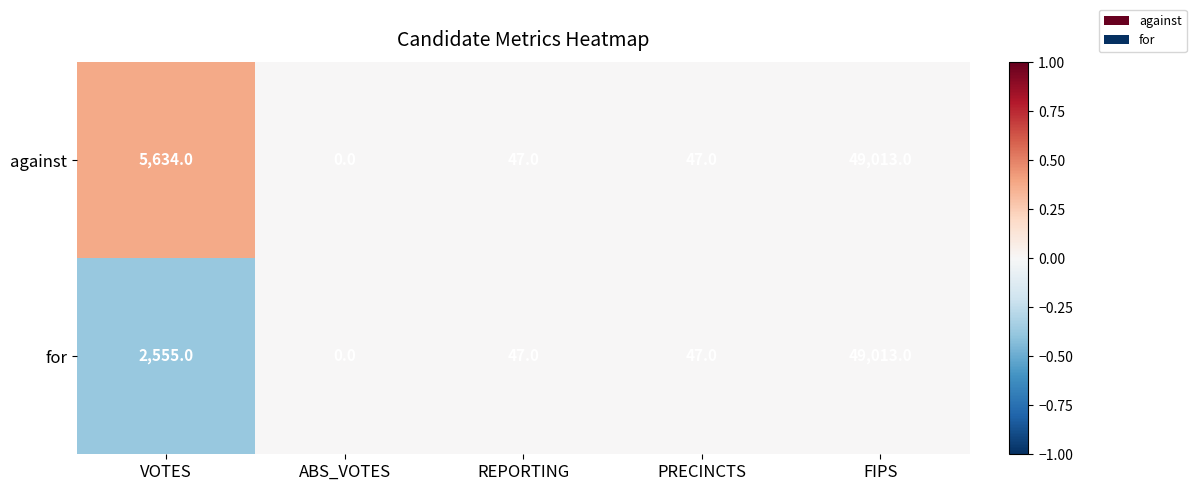

What is the maximum value shown in the chart?

49013